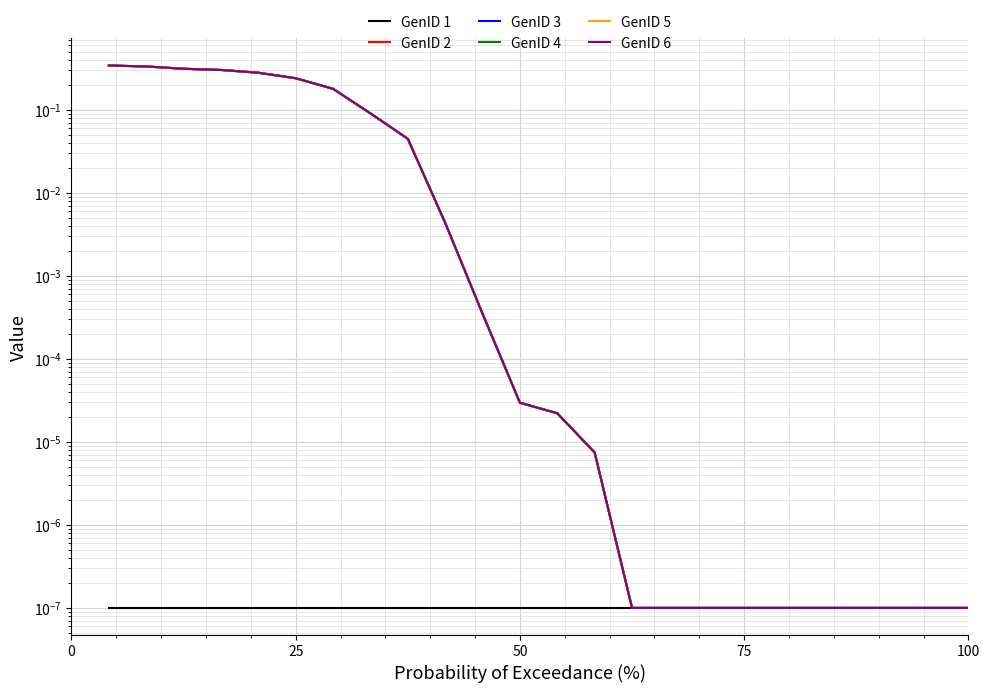

How many lines are shown in the chart?

6